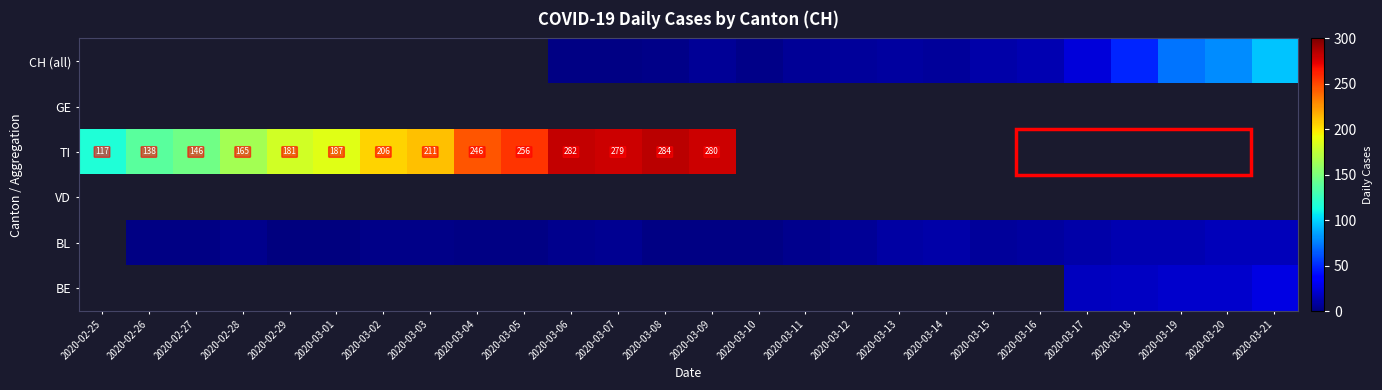

Where is GE nearest to the value 0?

2020-02-25